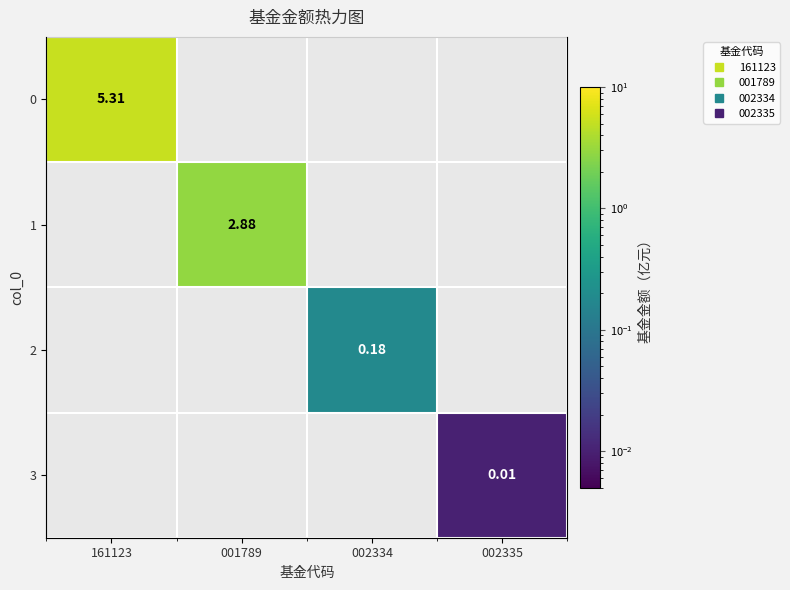

What is the total value across all series at 161123?

5.3